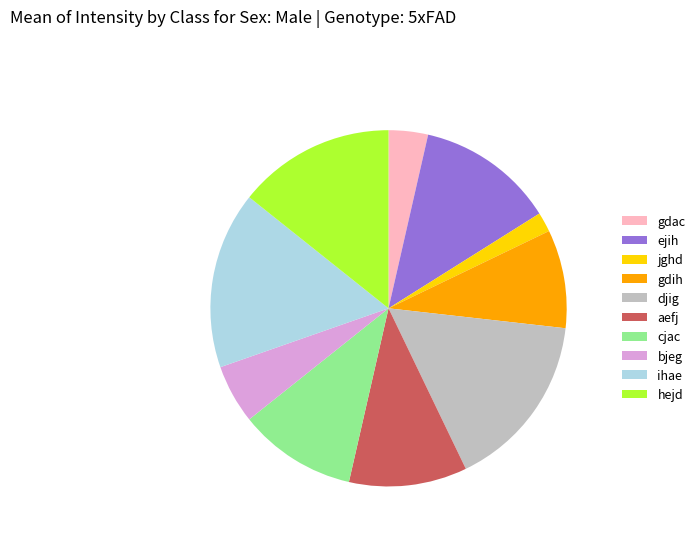

The ejih slice represents 1% of the pie. True or false?

False